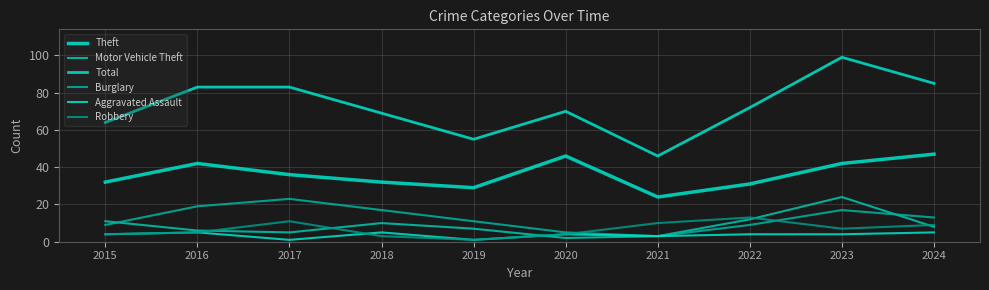

How many lines are shown in the chart?

6